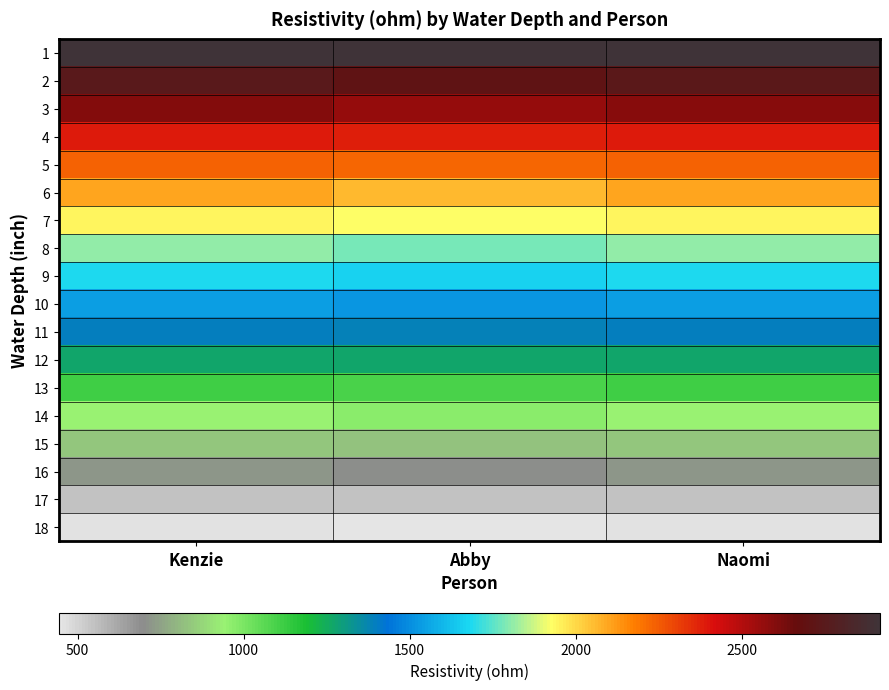

Which has a higher value, Naomi or Abby?

Naomi